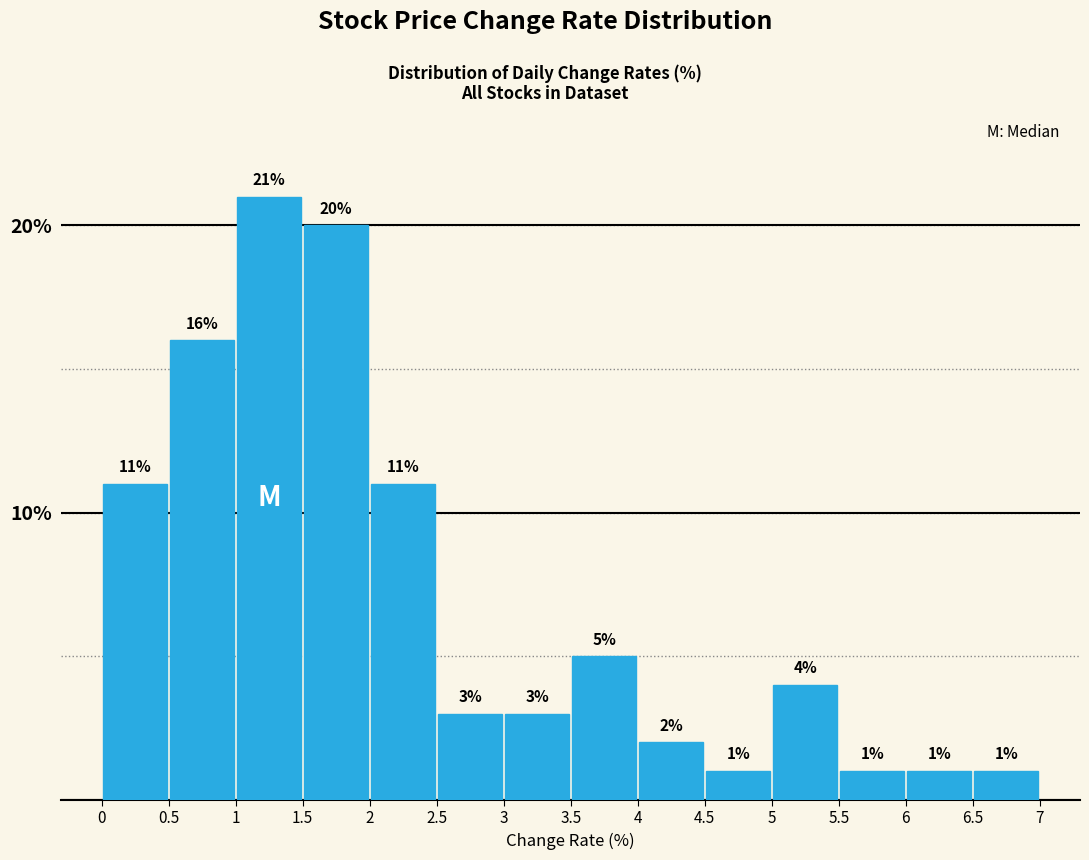

Reading left to right, transcribe this chart: for each bar, give the range it covers on the x-axis and its height.

0 to 0.5: 11
0.5 to 1: 16
1 to 1.5: 21
1.5 to 2: 20
2 to 2.5: 11
2.5 to 3: 3
3 to 3.5: 3
3.5 to 4: 5
4 to 4.5: 2
4.5 to 5: 1
5 to 5.5: 4
5.5 to 6: 1
6 to 6.5: 1
6.5 to 7: 1